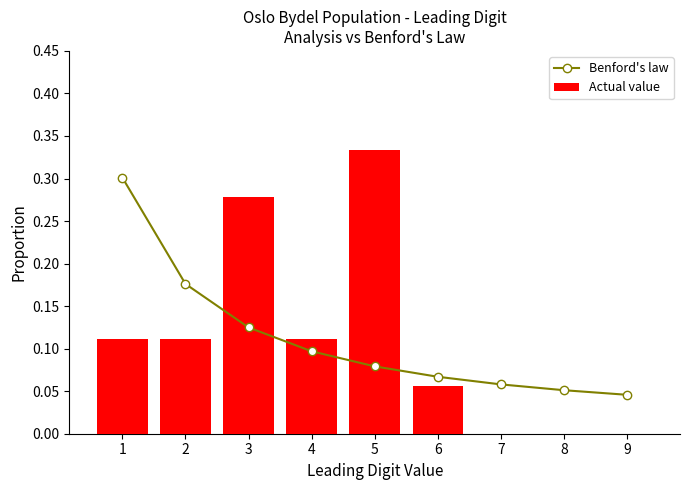

At how many categories does at least one series exceed 0?

9